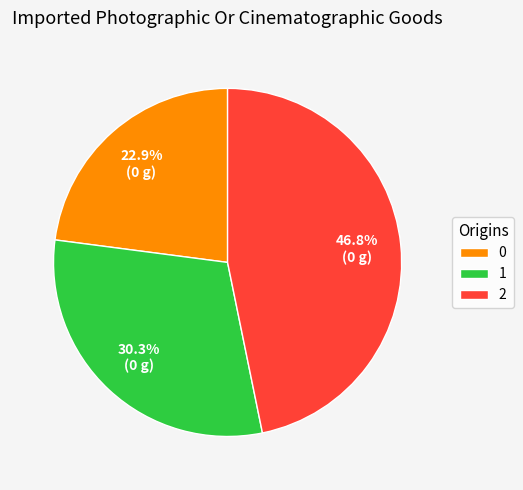

How many segments does this pie chart have?

3